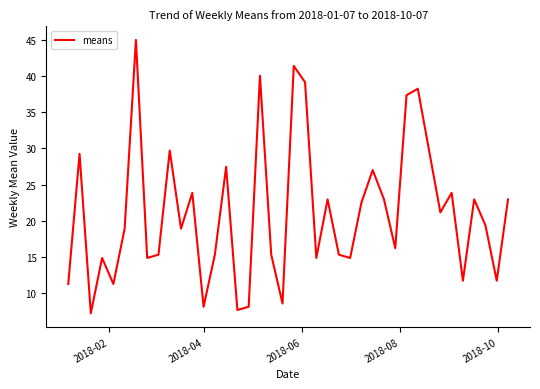

What is the greatest value displayed?

45.0